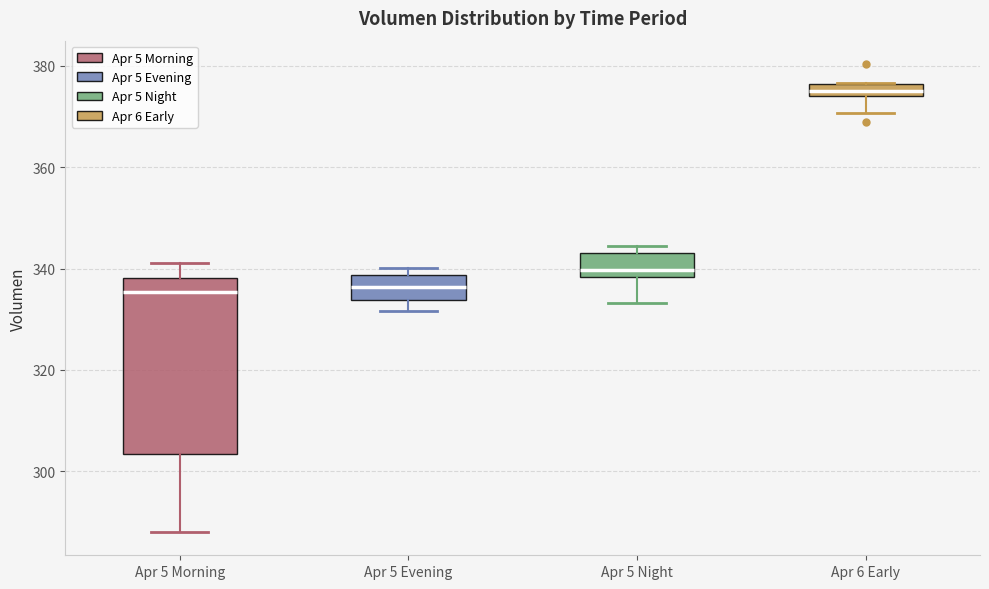

Where is the upper edge of the box for Apr 6 Early on the y-axis? The values are not printed on the chart, so give them approximately, as read against the axis.

376